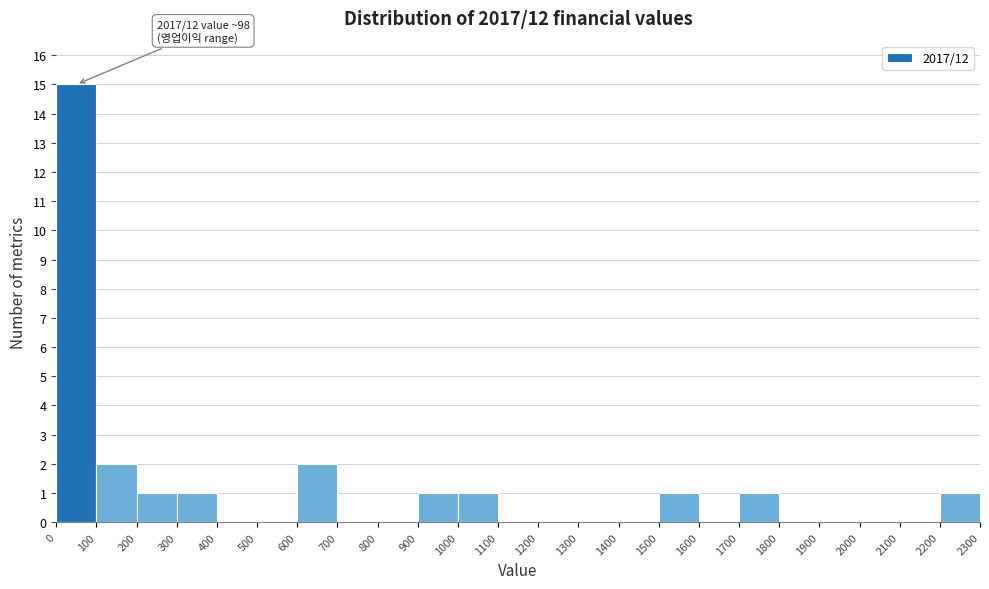

Which range on the x-axis has the tallest bar?

0 to 100